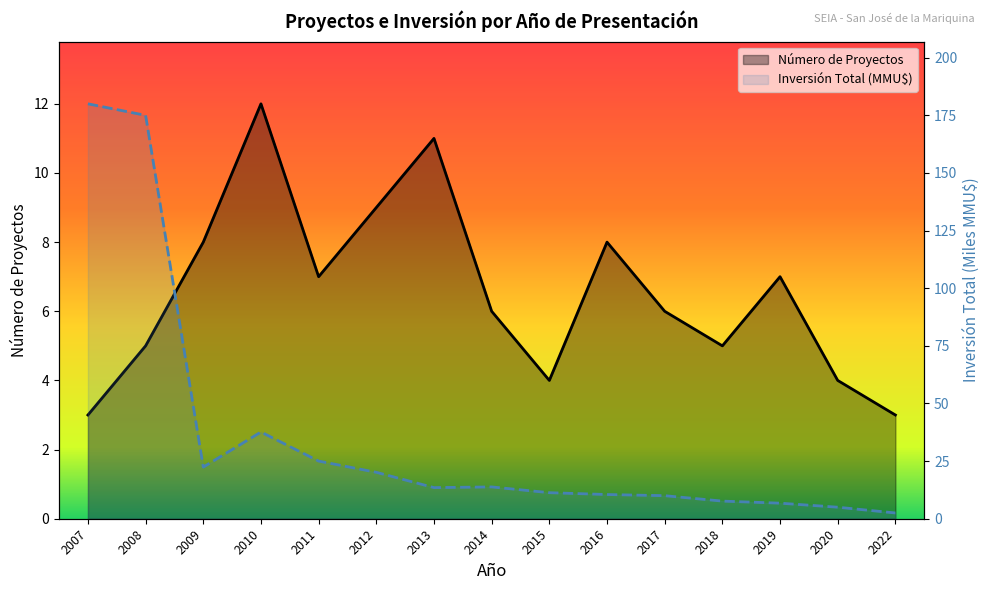

At how many categories does at least one series exceed 122?

2